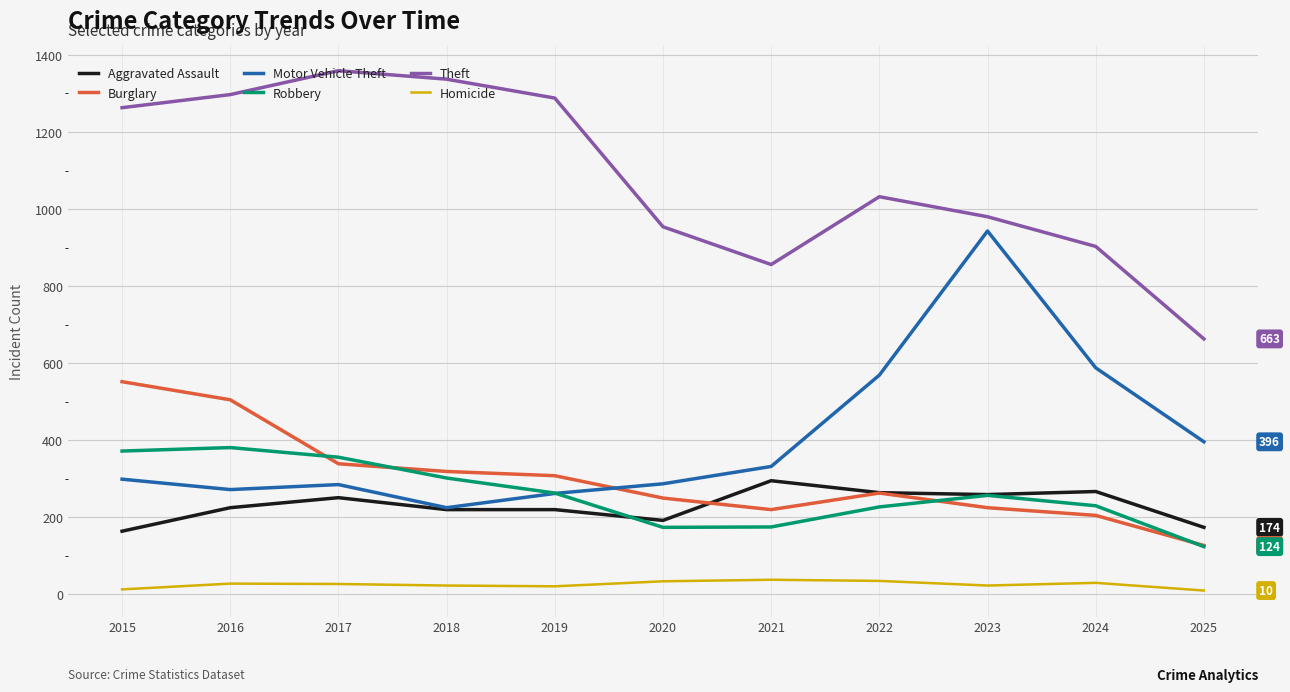

What are all the series names shown in the legend?

Aggravated Assault, Burglary, Motor Vehicle Theft, Robbery, Theft, Homicide